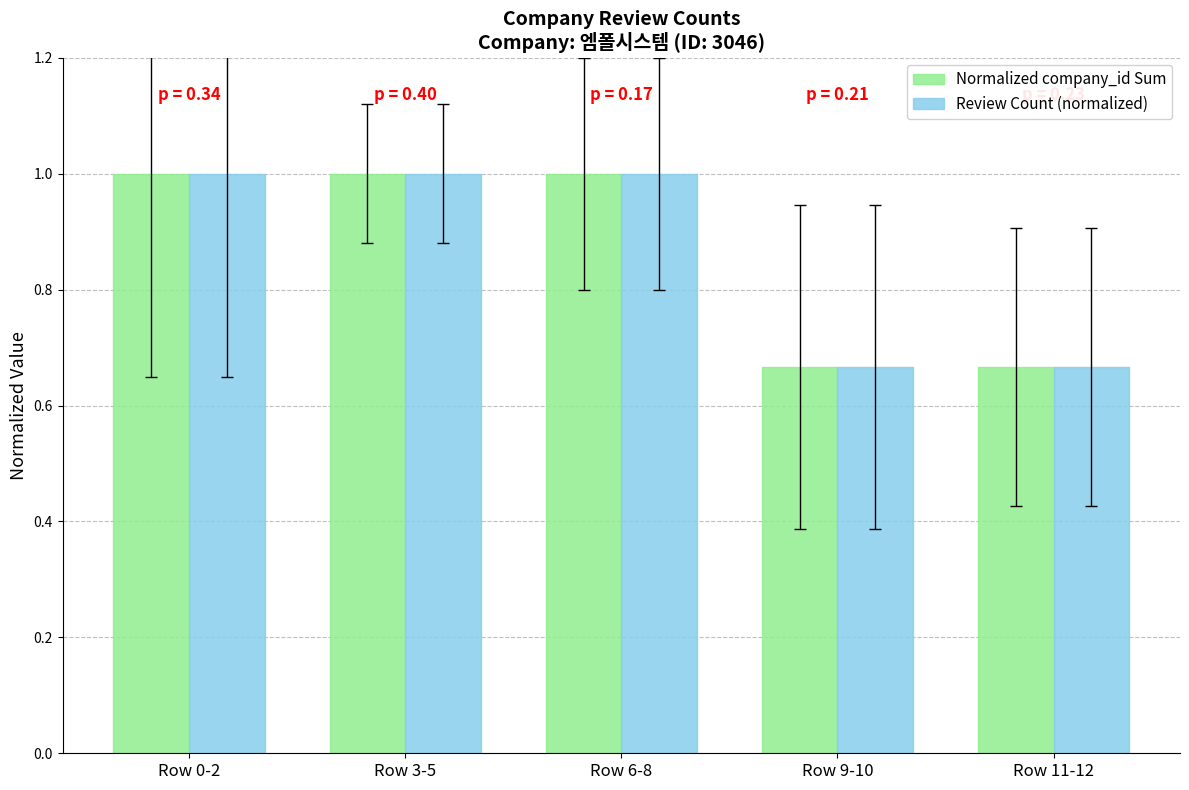

How many bars are there in total?

10